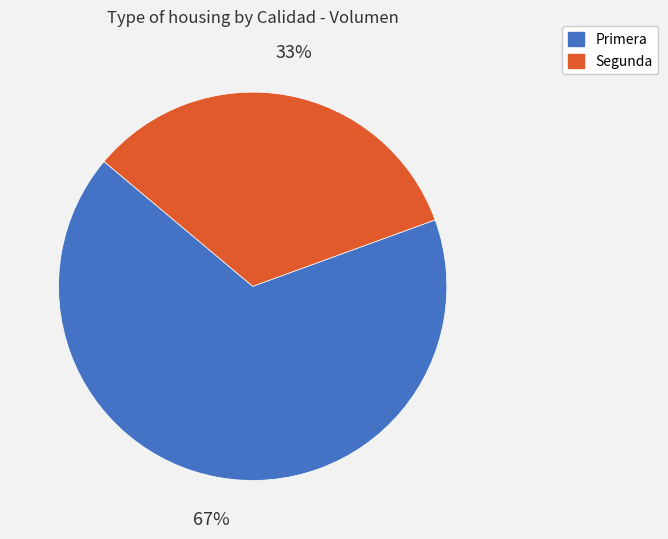

Approximately how many times larger is the value at Primera compared to Segunda?

2.0